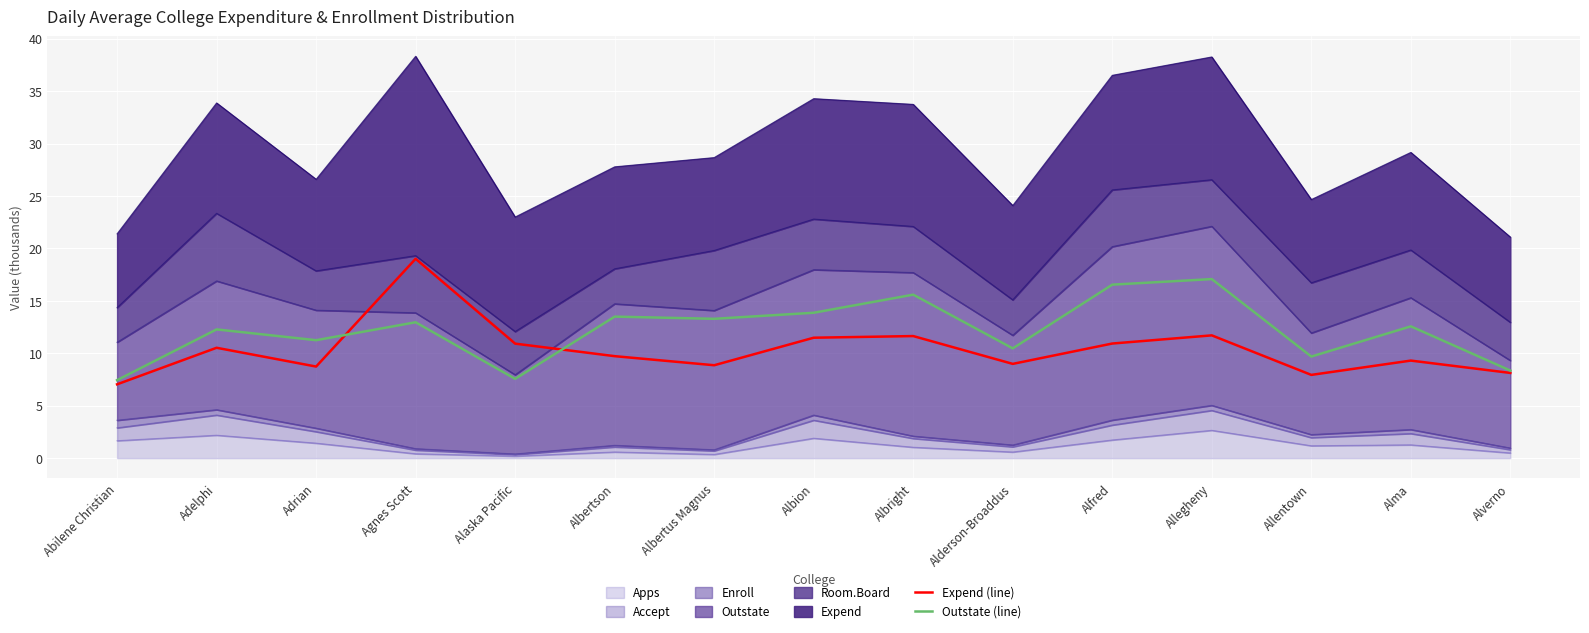

Which series has the largest total across all categories?

Outstate (line)